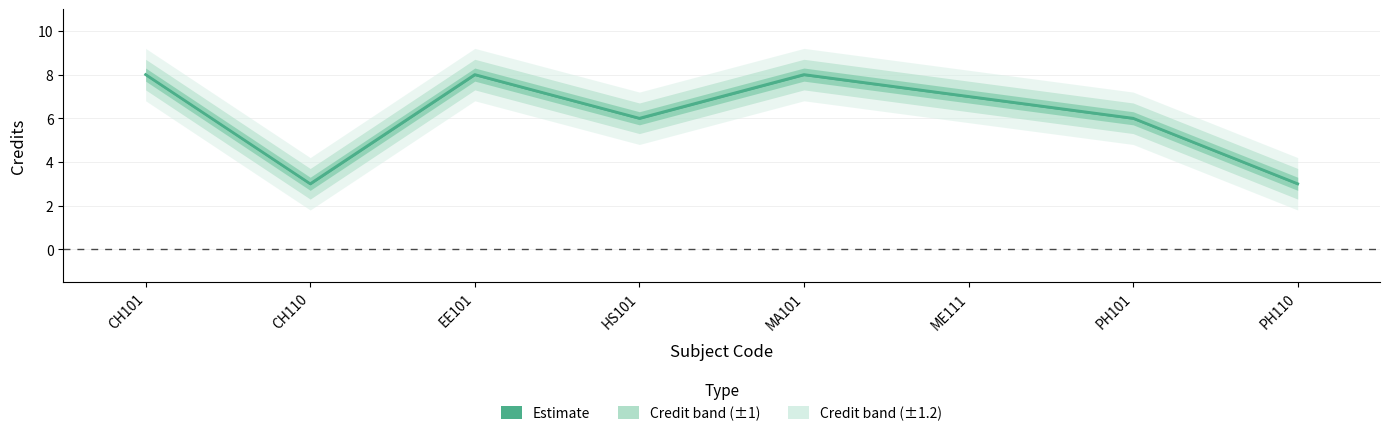

Rank the categories by value from highest to lowest.

CH101, EE101, MA101, ME111, HS101, PH101, CH110, PH110